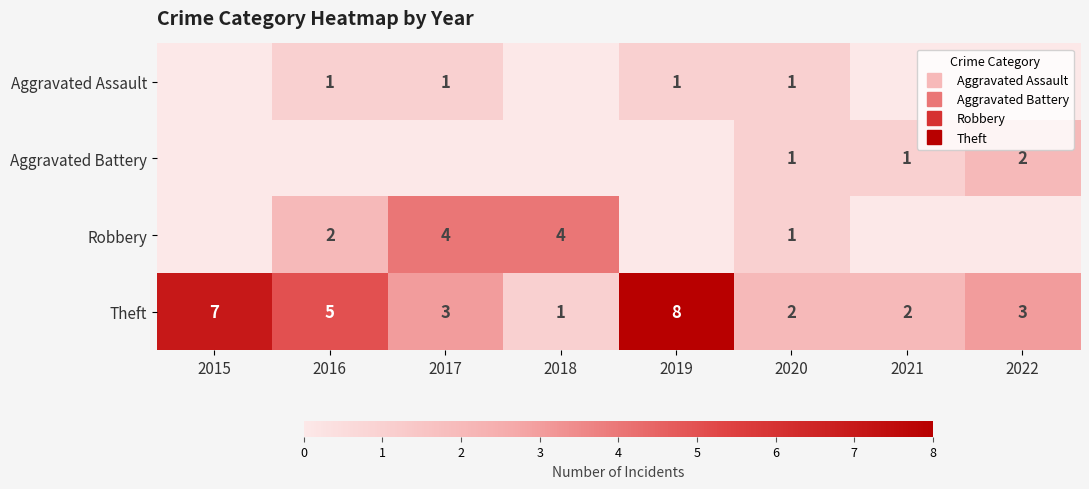

What is the average value of the Theft series?

4